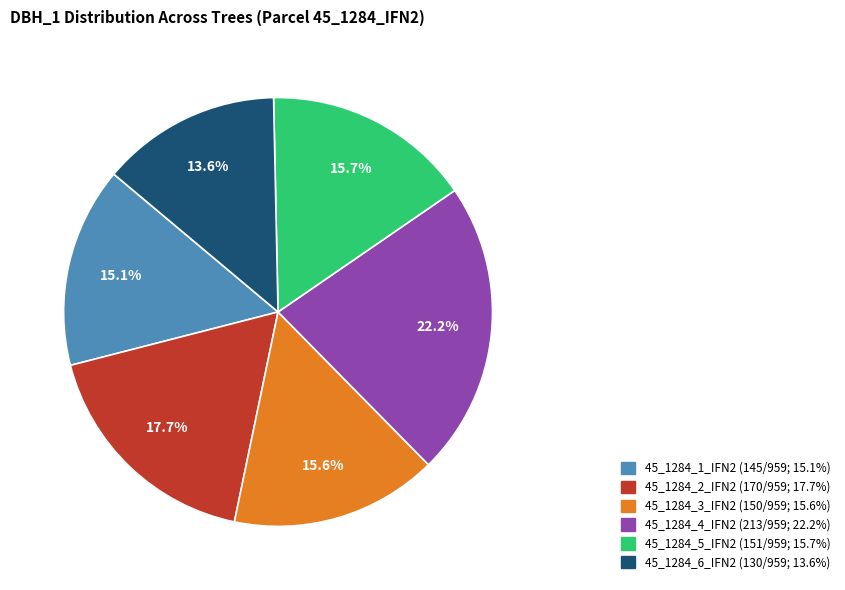

To the nearest percent, what is the combined percentage of 45_1284_3_IFN2 and 45_1284_2_IFN2?

33%